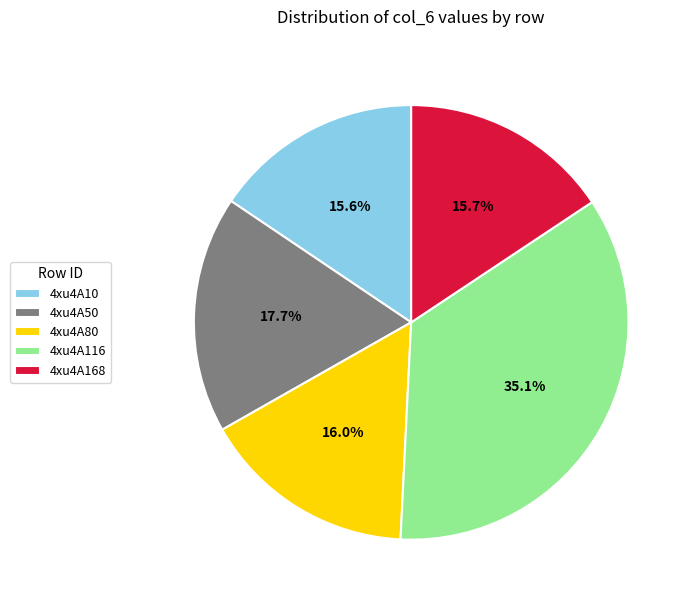

Does 4xu4A80 represent more than half of the total?

No